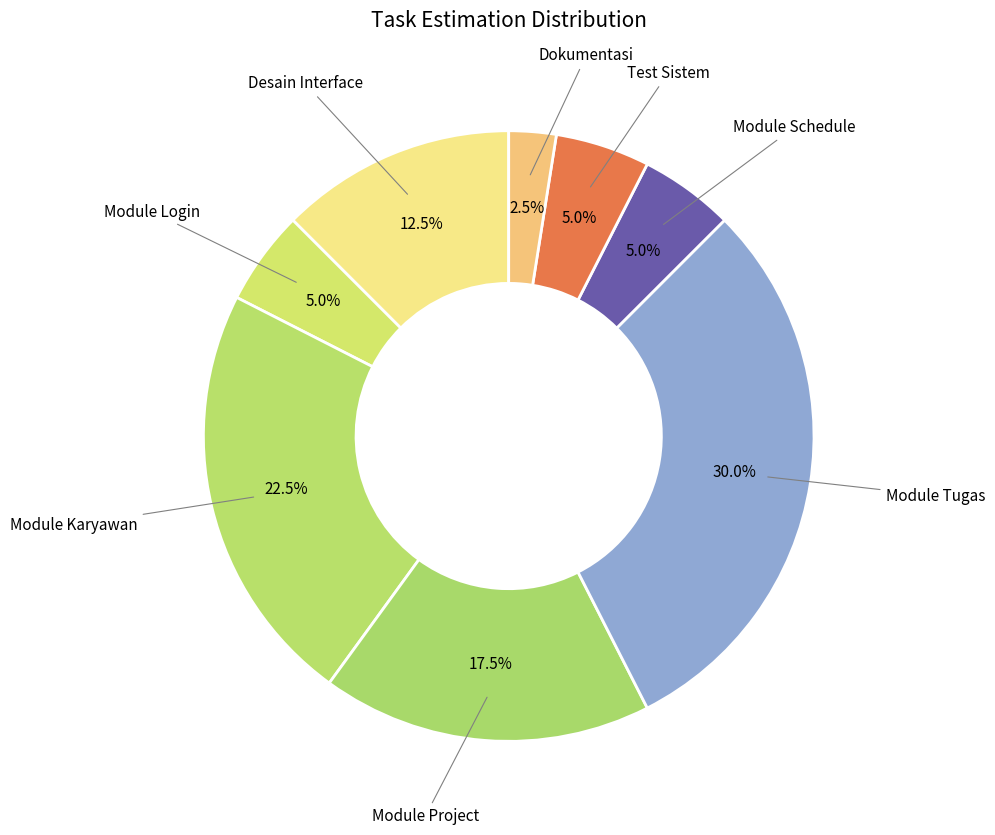

Which has a higher value, Desain Interface or Test Sistem?

Desain Interface